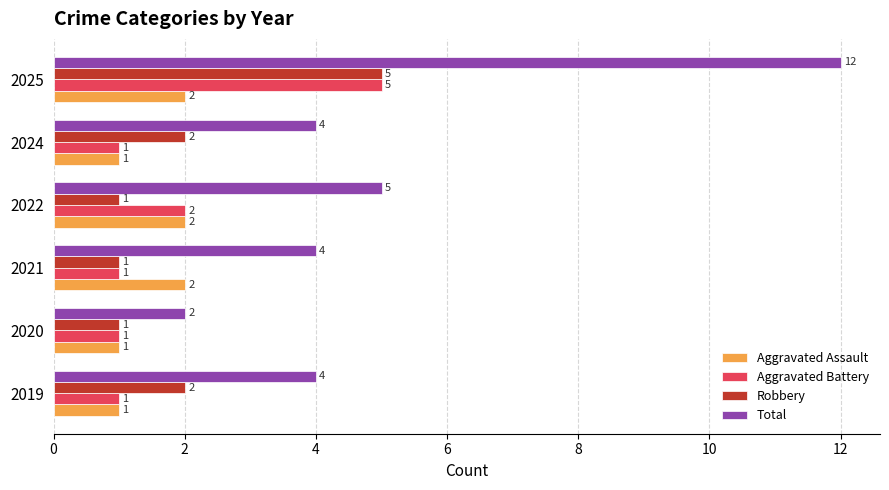

Which series has the widest spread of values?

Total